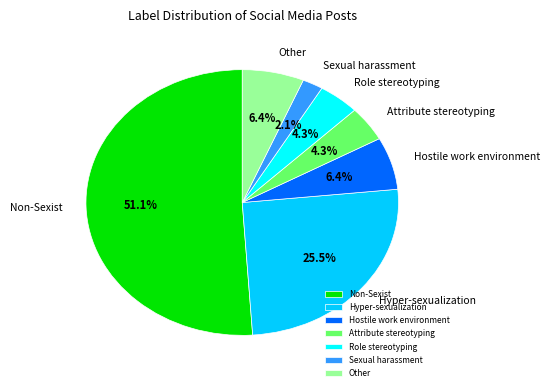

To the nearest percent, what percentage of the pie is Other?

6%